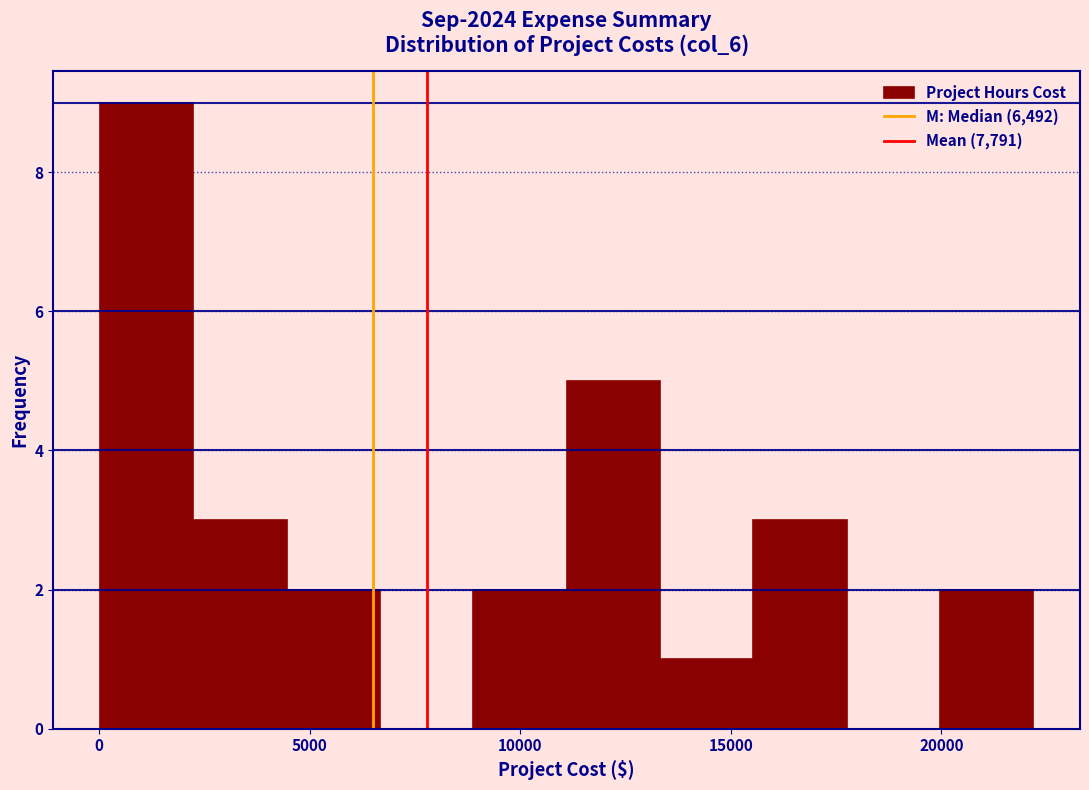

Reading left to right, list every bar in this chart as the range it spans on the x-axis followed by its height. Neither the bar edges nor the heights are printed on the chart, so give them approximately, as read against the axes.

0 to 2000: 9
2000 to 4500: 3
4500 to 6500: 2
6500 to 9000: 0
9000 to 11000: 2
11000 to 13500: 5
13500 to 15500: 1
15500 to 18000: 3
18000 to 20000: 0
20000 to 22000: 2